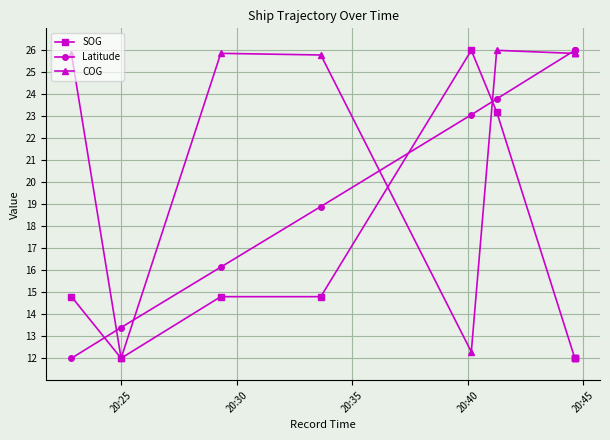

List the series in order of their peak value, lowest first.

SOG, Latitude, COG